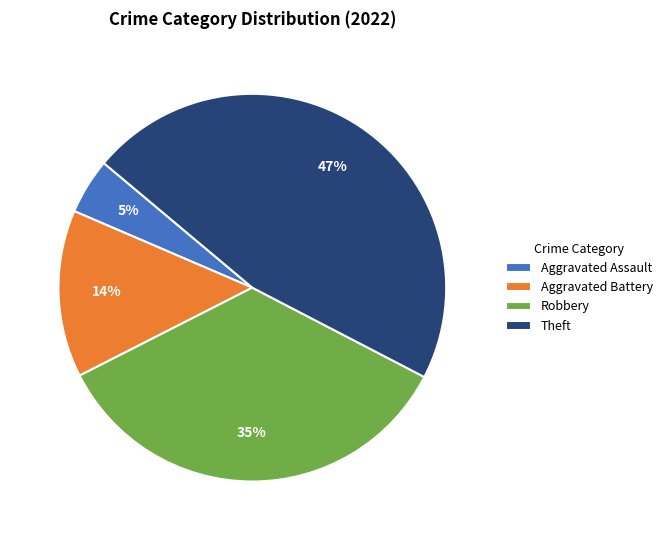

True or false: Aggravated Battery accounts for 14% of the total.

True